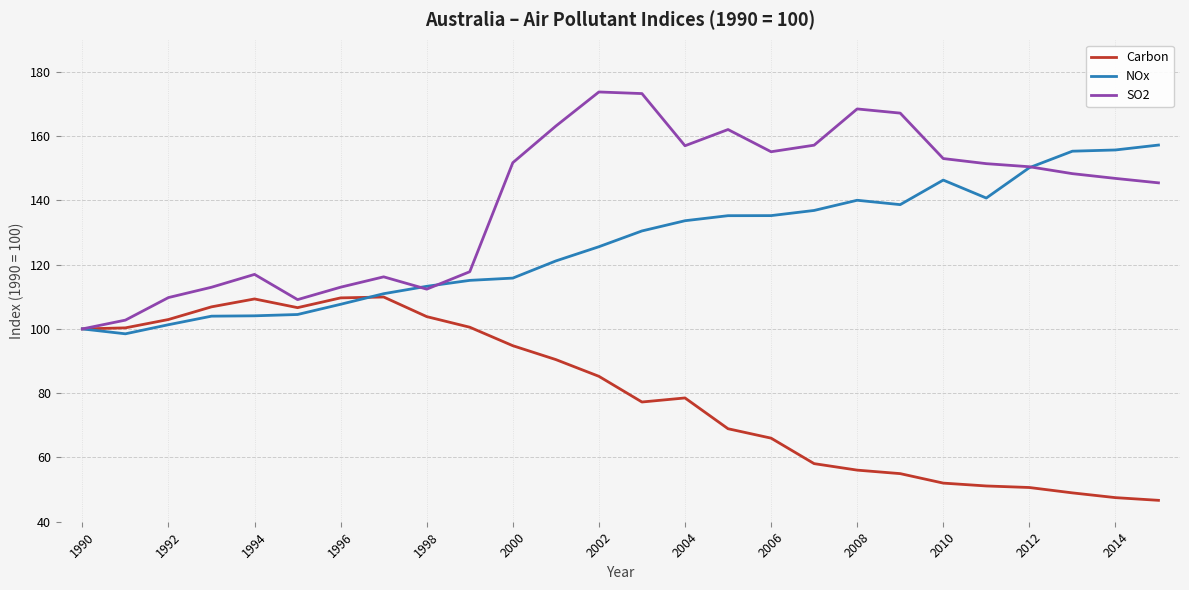

List the series in order of their overall mean, highest first.

SO2, NOx, Carbon